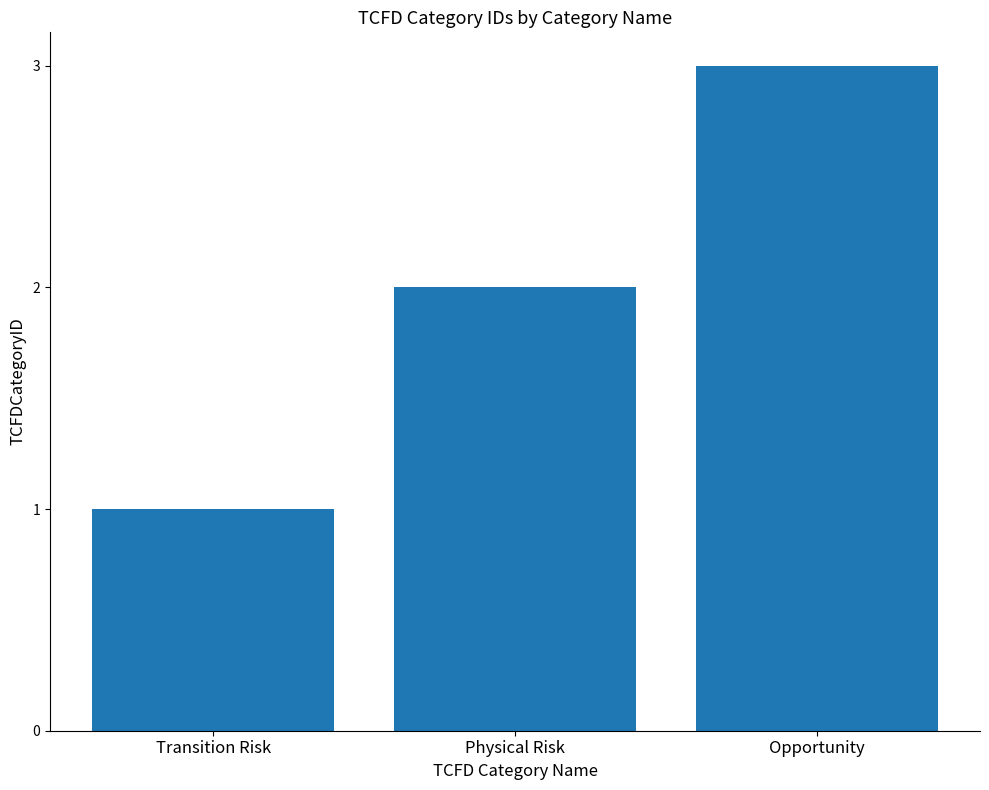

How many bars are there in total?

3